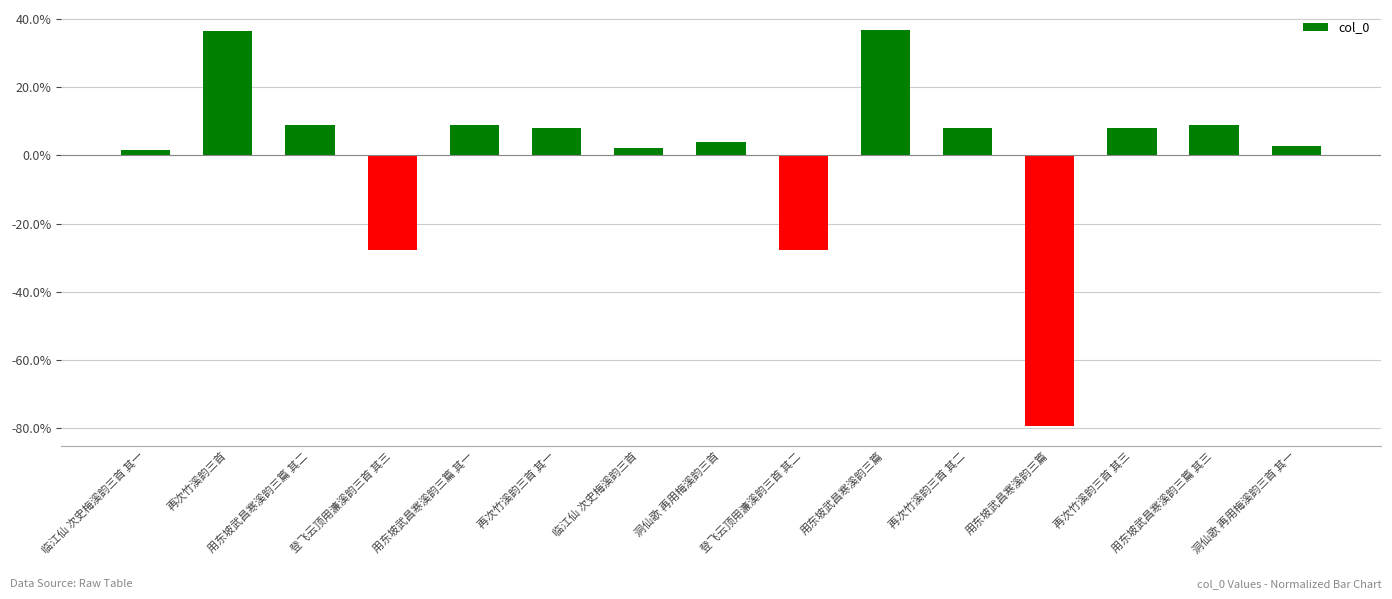

Are the bars horizontal?

No